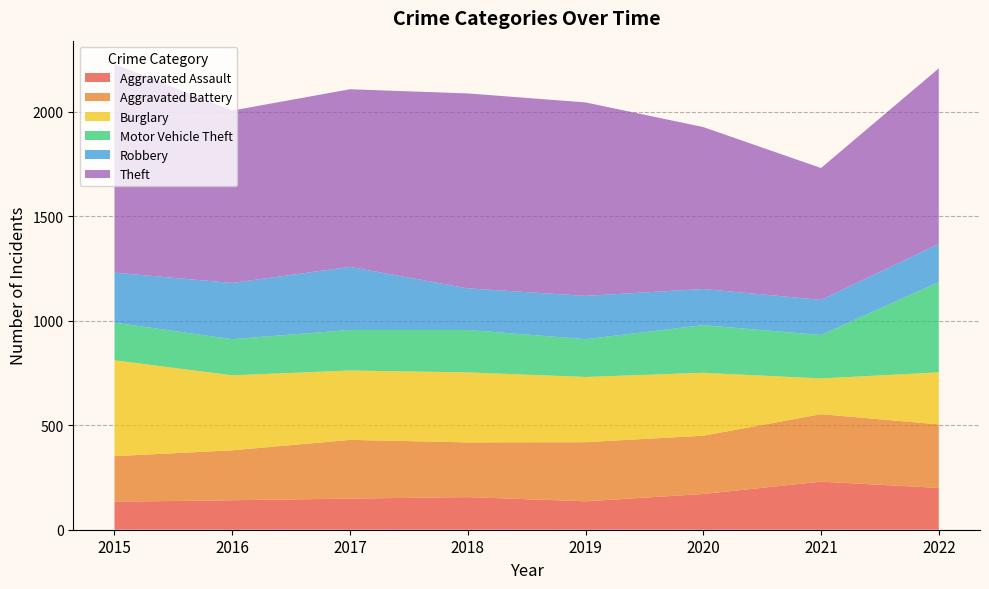

Reading right to left, what are all the values shown in this chart?

Aggravated Assault: 2022=200	2021=230	2020=171	2019=136	2018=156	2017=149	2016=141	2015=134
Aggravated Battery: 2022=304	2021=323	2020=279	2019=283	2018=262	2017=281	2016=239	2015=218
Burglary: 2022=249	2021=171	2020=301	2019=312	2018=335	2017=332	2016=359	2015=459
Motor Vehicle Theft: 2022=432	2021=208	2020=228	2019=181	2018=203	2017=194	2016=173	2015=180
Robbery: 2022=183	2021=168	2020=173	2019=207	2018=199	2017=302	2016=269	2015=239
Theft: 2022=840	2021=631	2020=775	2019=926	2018=933	2017=850	2016=825	2015=999